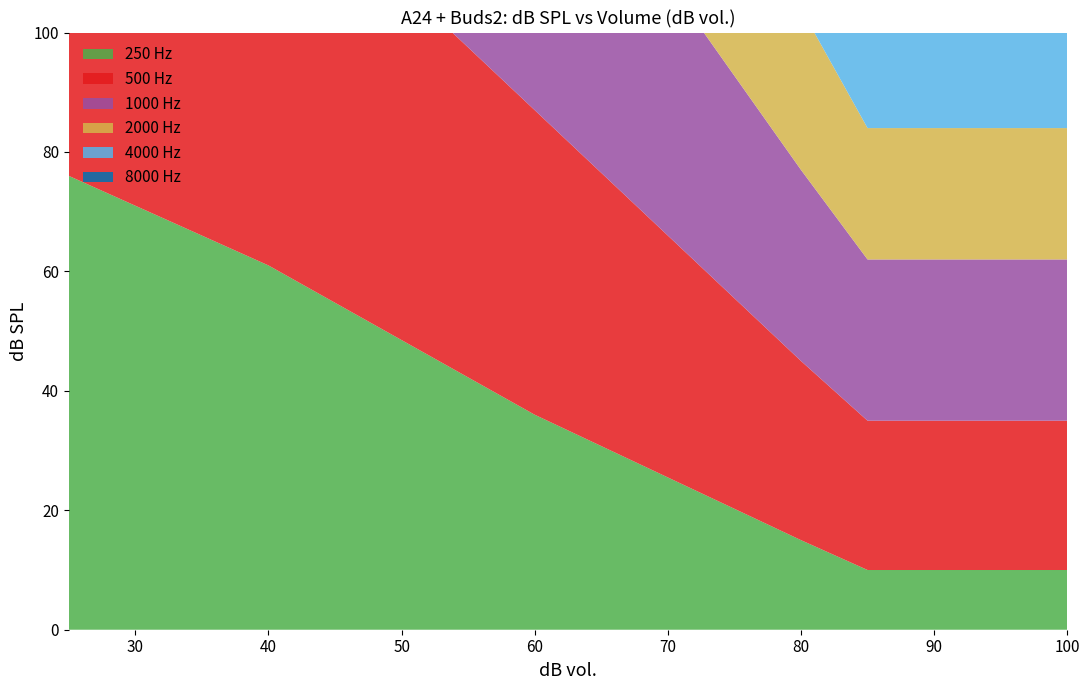

Reading left to right, transcribe all the data shown in this chart.

250 Hz: 25=76.0	30=71.0	35=66.0	40=61.0	45=54.8	50=48.5	55=42.2	60=36.0	65=30.8	70=25.5	75=20.2	80=15.0	85=10.0	90=10.0	95=10.0	100=10.0
500 Hz: 25=80.0	30=78.0	35=73.0	40=68.0	45=63.8	50=59.5	55=55.2	60=51.0	65=45.8	70=40.5	75=35.2	80=30.0	85=25.0	90=25.0	95=25.0	100=25.0
1000 Hz: 25=80.0	30=80.0	35=80.0	40=75.0	45=69.5	50=64.0	55=58.5	60=53.0	65=47.8	70=42.5	75=37.2	80=32.0	85=27.0	90=27.0	95=27.0	100=27.0
2000 Hz: 25=80.0	30=77.0	35=72.0	40=67.0	45=62.0	50=57.0	55=52.0	60=47.0	65=42.0	70=37.0	75=32.0	80=27.0	85=22.0	90=22.0	95=22.0	100=22.0
4000 Hz: 25=80.0	30=75.0	35=70.0	40=65.0	45=60.8	50=56.5	55=52.2	60=48.0	65=42.2	70=36.5	75=30.8	80=25.0	85=20.0	90=20.0	95=20.0	100=20.0
8000 Hz: 25=80.0	30=80.0	35=76.0	40=71.0	45=66.0	50=61.0	55=56.0	60=51.0	65=45.2	70=39.5	75=33.8	80=28.0	85=23.0	90=23.0	95=23.0	100=23.0